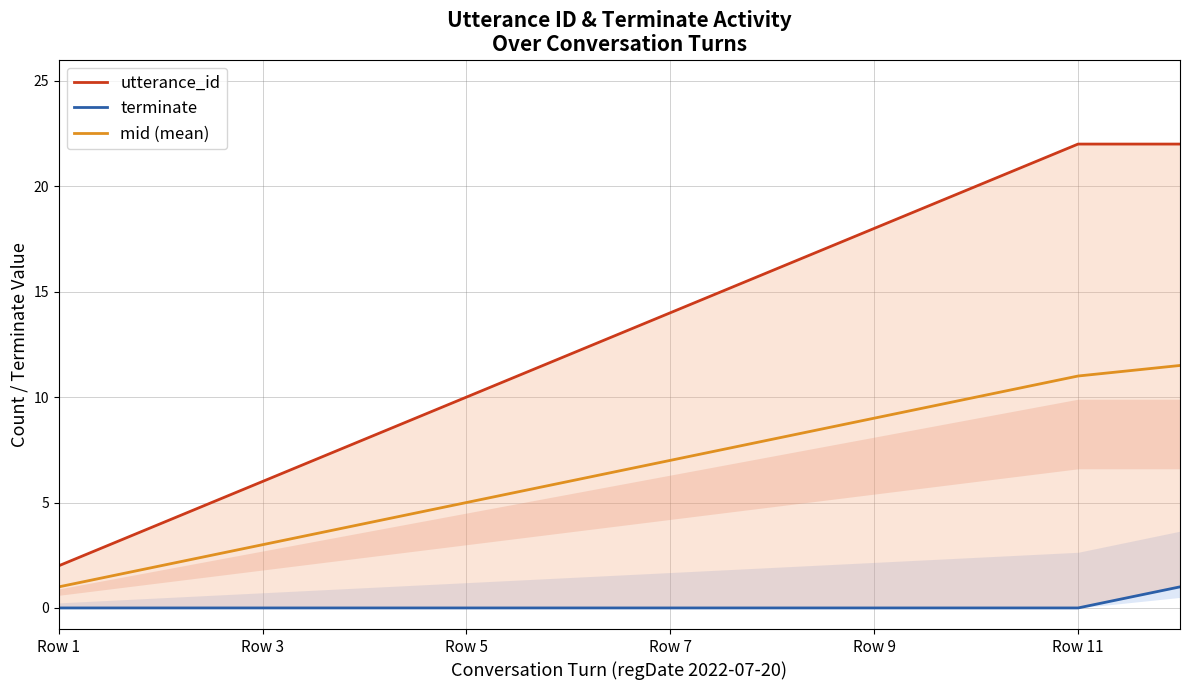

What is the lowest value of the mid (mean) series?

1.0